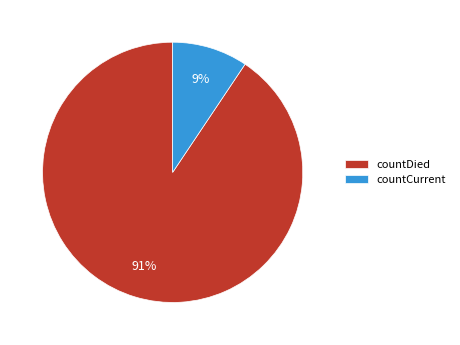

Do countDied and countCurrent together represent more than half of the pie?

Yes